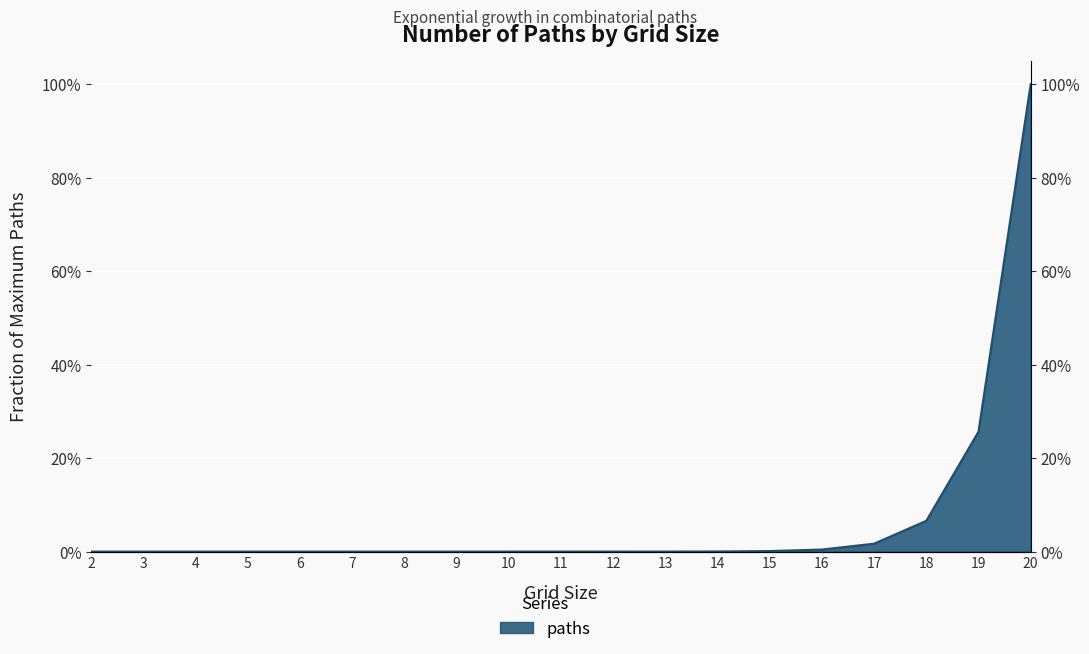

List the labels in order of value, smallest first.

2, 3, 4, 5, 6, 7, 8, 9, 10, 11, 12, 13, 14, 15, 16, 17, 18, 19, 20